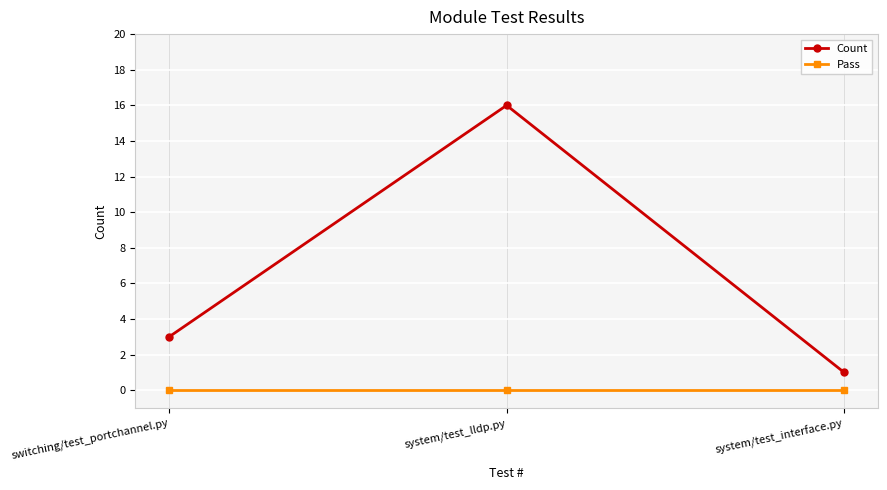

Is it true that Count equals 3 at switching/test_portchannel.py?

True